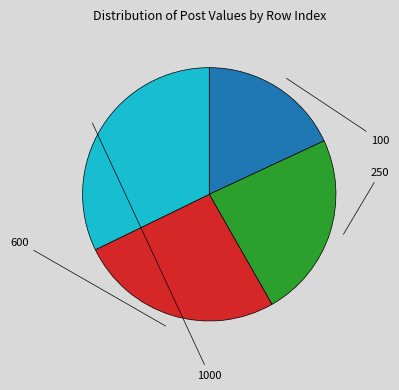

Is there a majority slice in this chart?

No